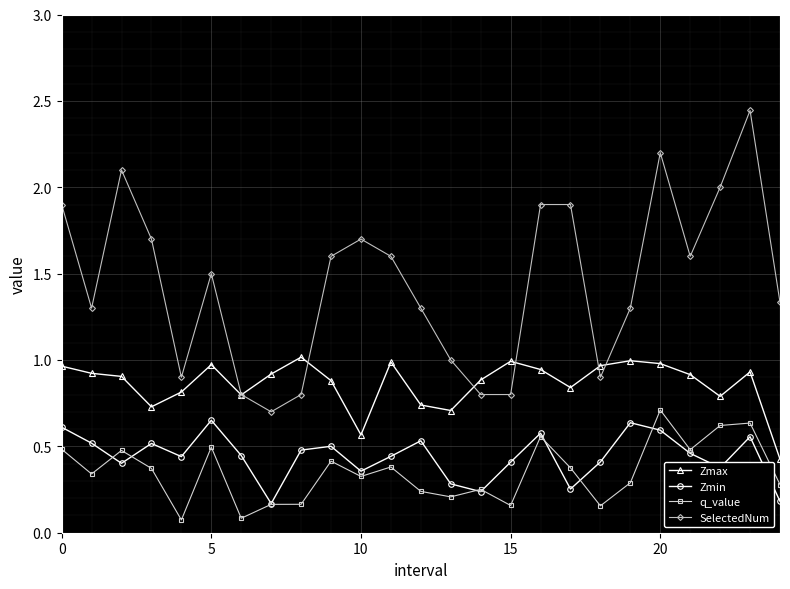

True or false: Zmin and Zmax intersect in this chart.

False